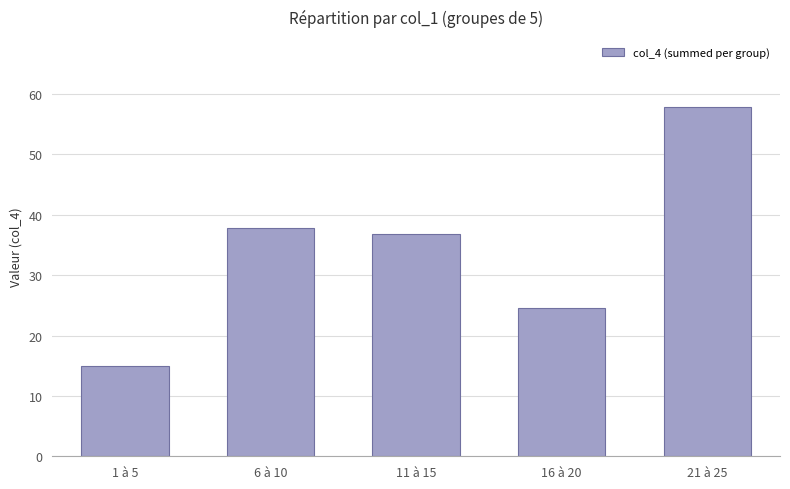

Reading left to right, what are all the values shown in this chart?

15.0	37.8	36.9	24.6	57.9